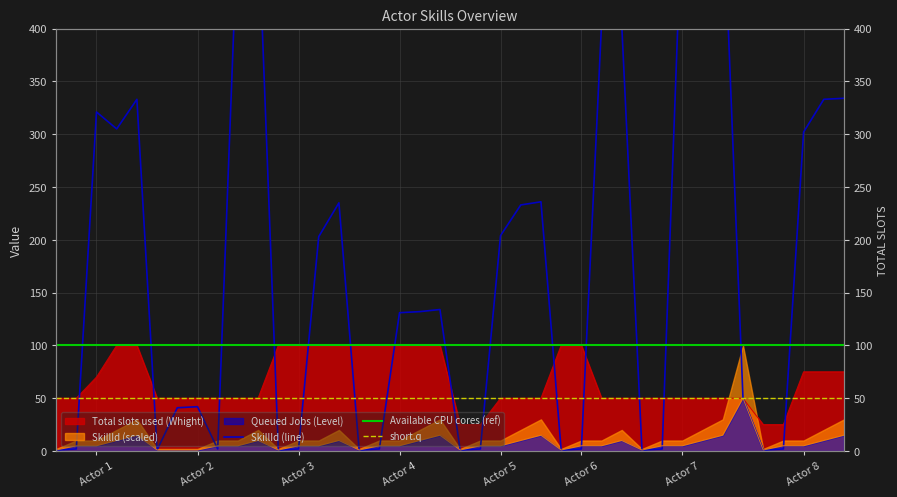

Reading left to right, transcribe all the data shown in this chart.

Total slots used (Whight): 50	50	70	100	100	50	50	50	50	50	50	100	100	100	100	100	100	100	100	100	25	25	50	50	50	100	100	50	50	50	50	50	50	50	50	25	25	75	75	75
Queued Jobs (Level): 1	5	5	10	15	1	1	1	5	5	10	1	5	5	10	1	5	5	10	15	1	5	5	10	15	1	5	5	10	1	5	5	10	15	50	1	5	5	10	15
SkillId: 1	2	321	305	333	1	41	42	2	503	504	1	2	203	235	1	2	131	132	134	1	2	204	233	236	1	2	405	403	1	2	521	531	532	50	1	2	302	333	334